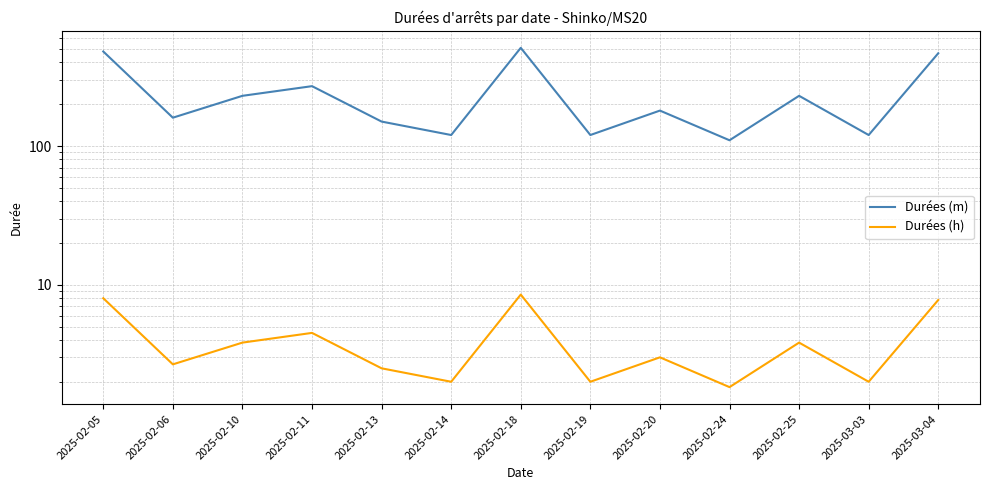

What is the sum of the Durées (m) values at 2025-02-18 and 2025-02-10?

740.0